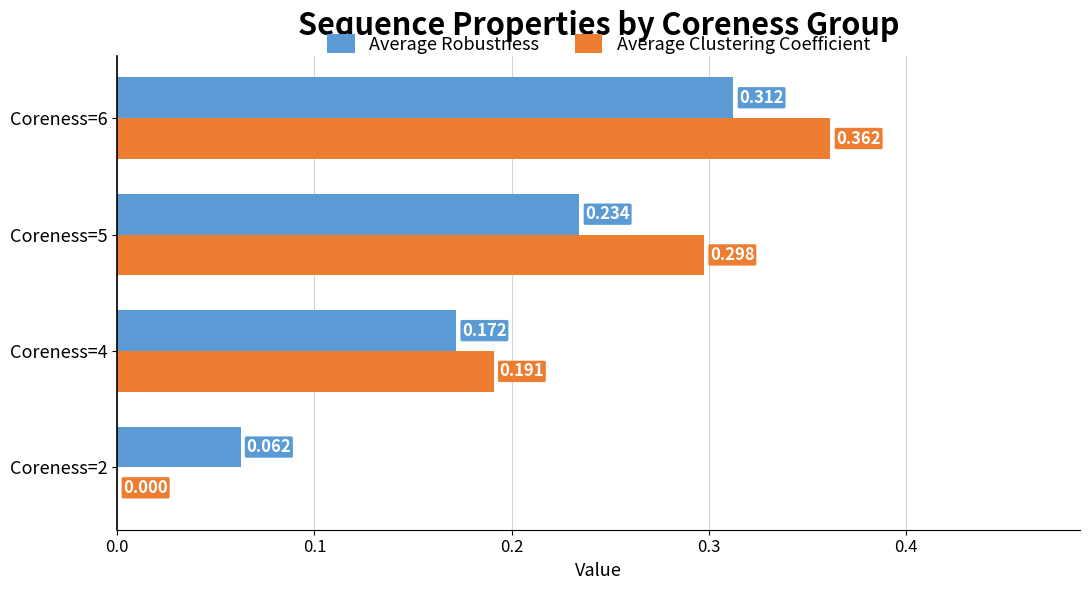

Which label corresponds to the largest value in the chart?

Coreness=6